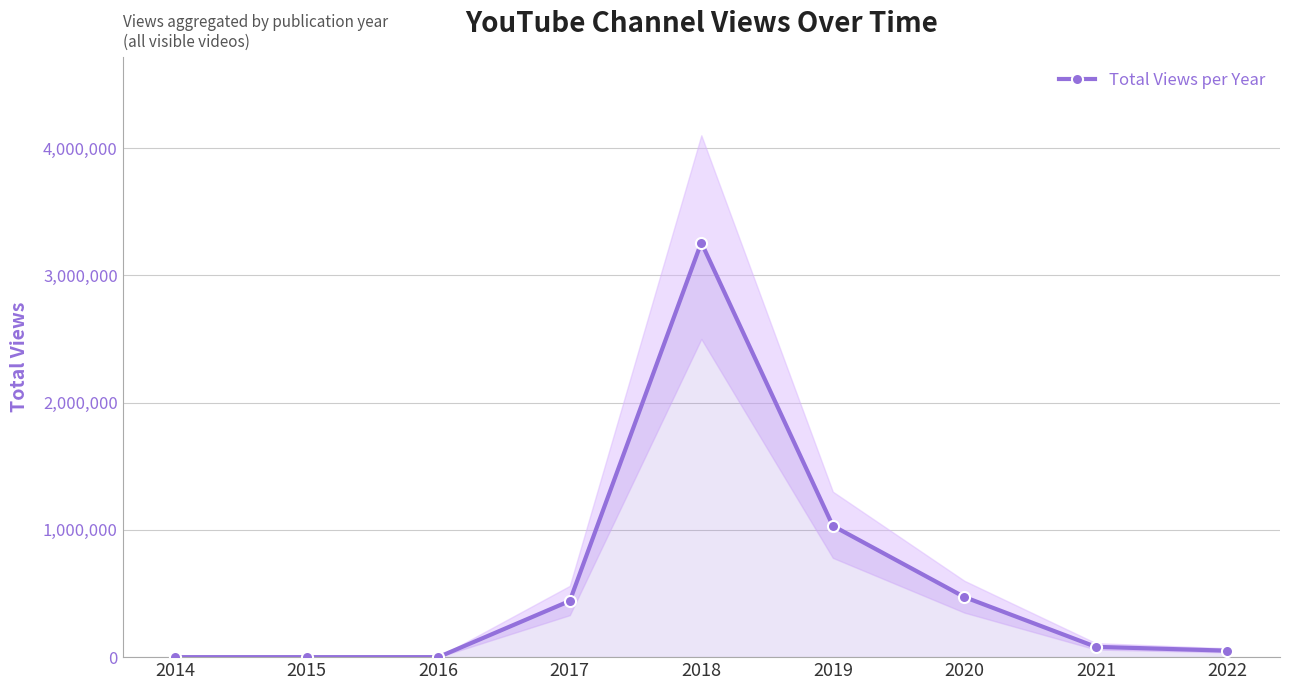

What is the approximate value at 2020?

472390